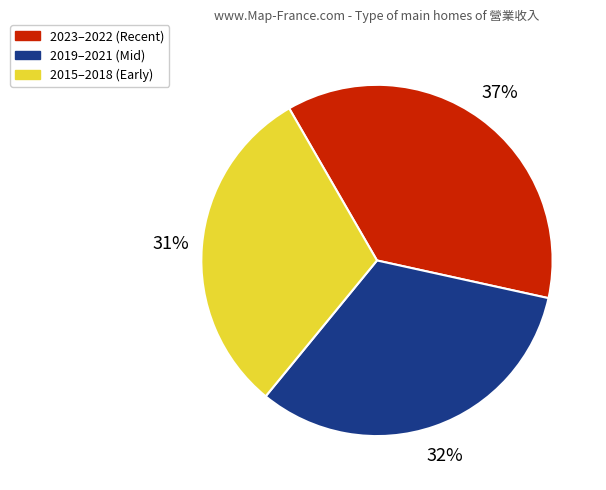

To the nearest percent, what is the difference between the largest and smallest slice percentages?

6%